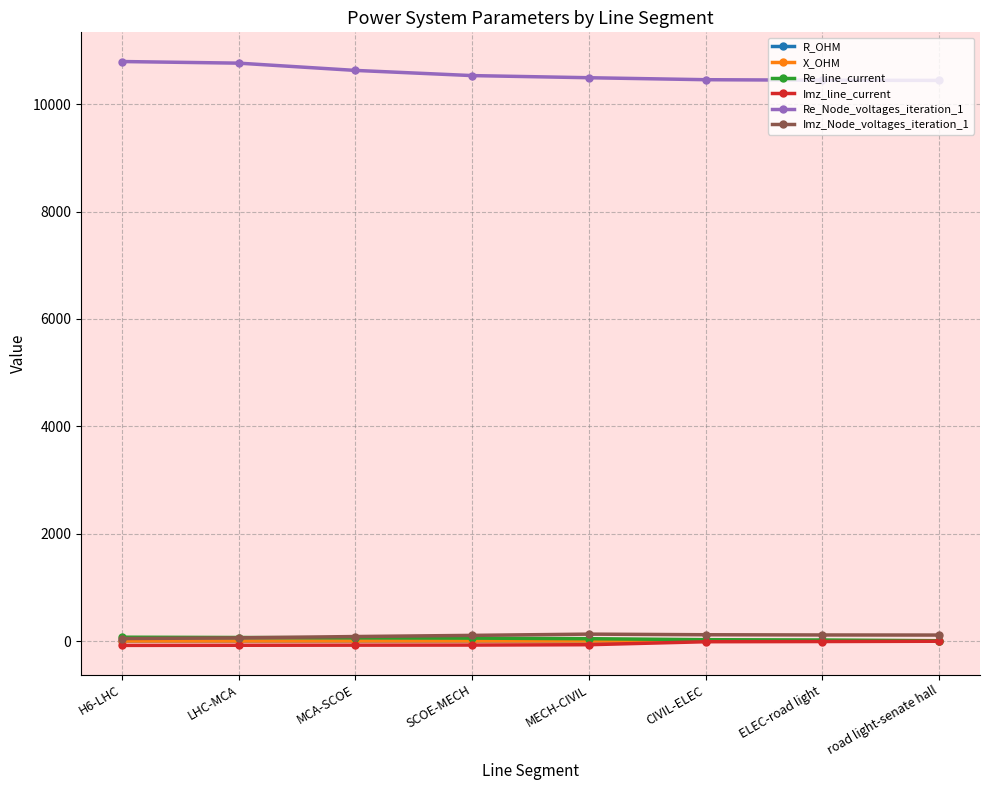

What is the minimum value for Re_Node_voltages_iteration_1?

10441.6